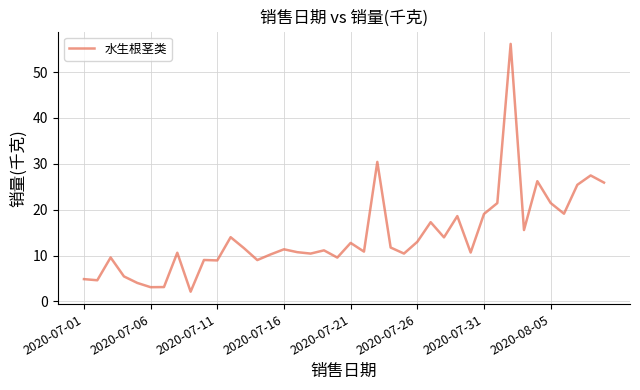

What is the difference between the maximum and minimum values?

54.0